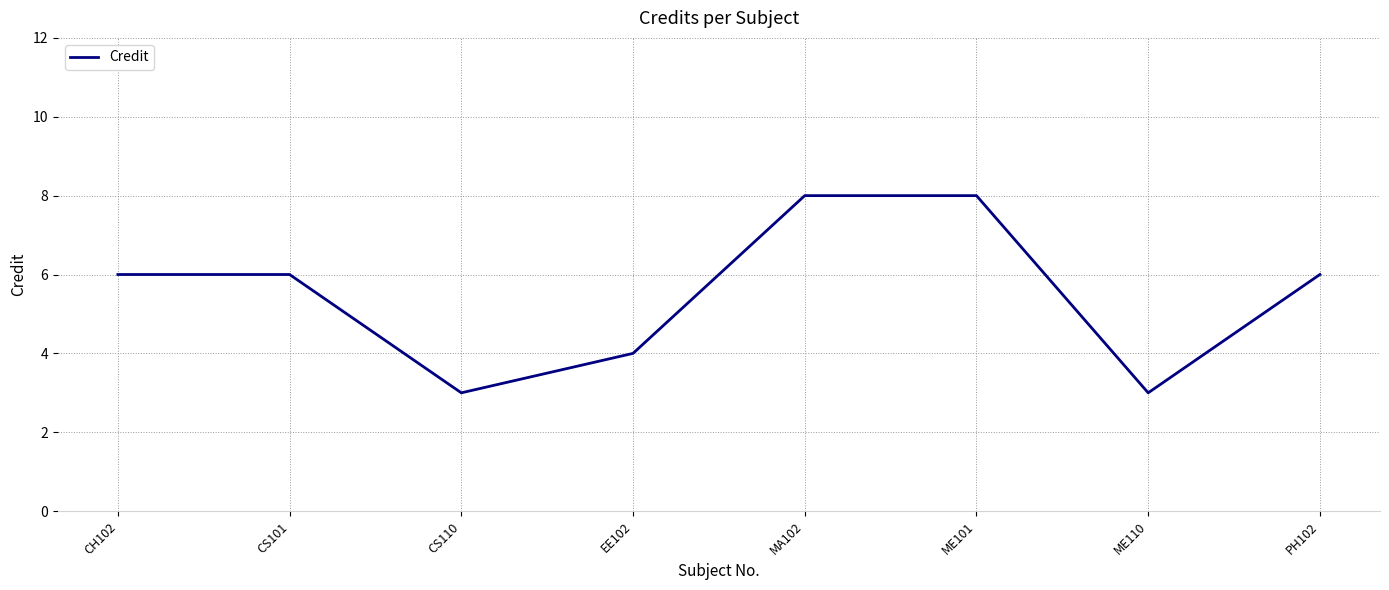

Where is the first local minimum?

CS110